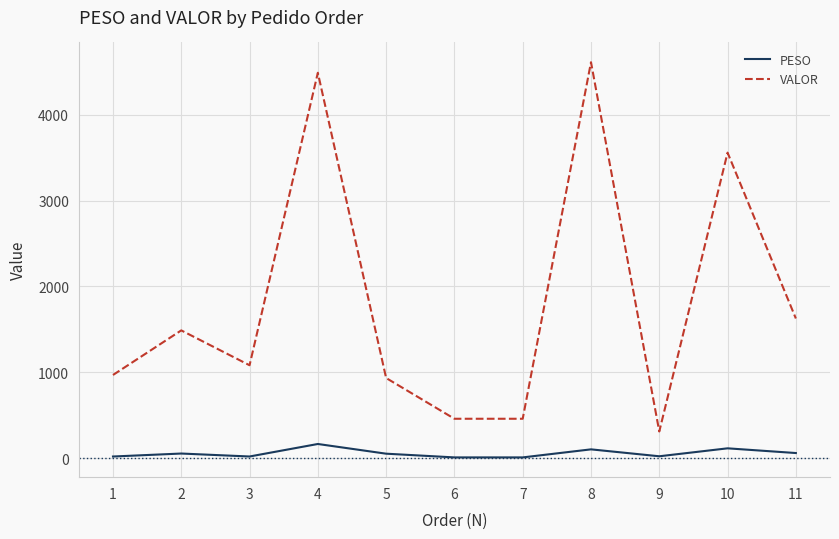

True or false: VALOR has more than 0 points higher than both neighbors.

True